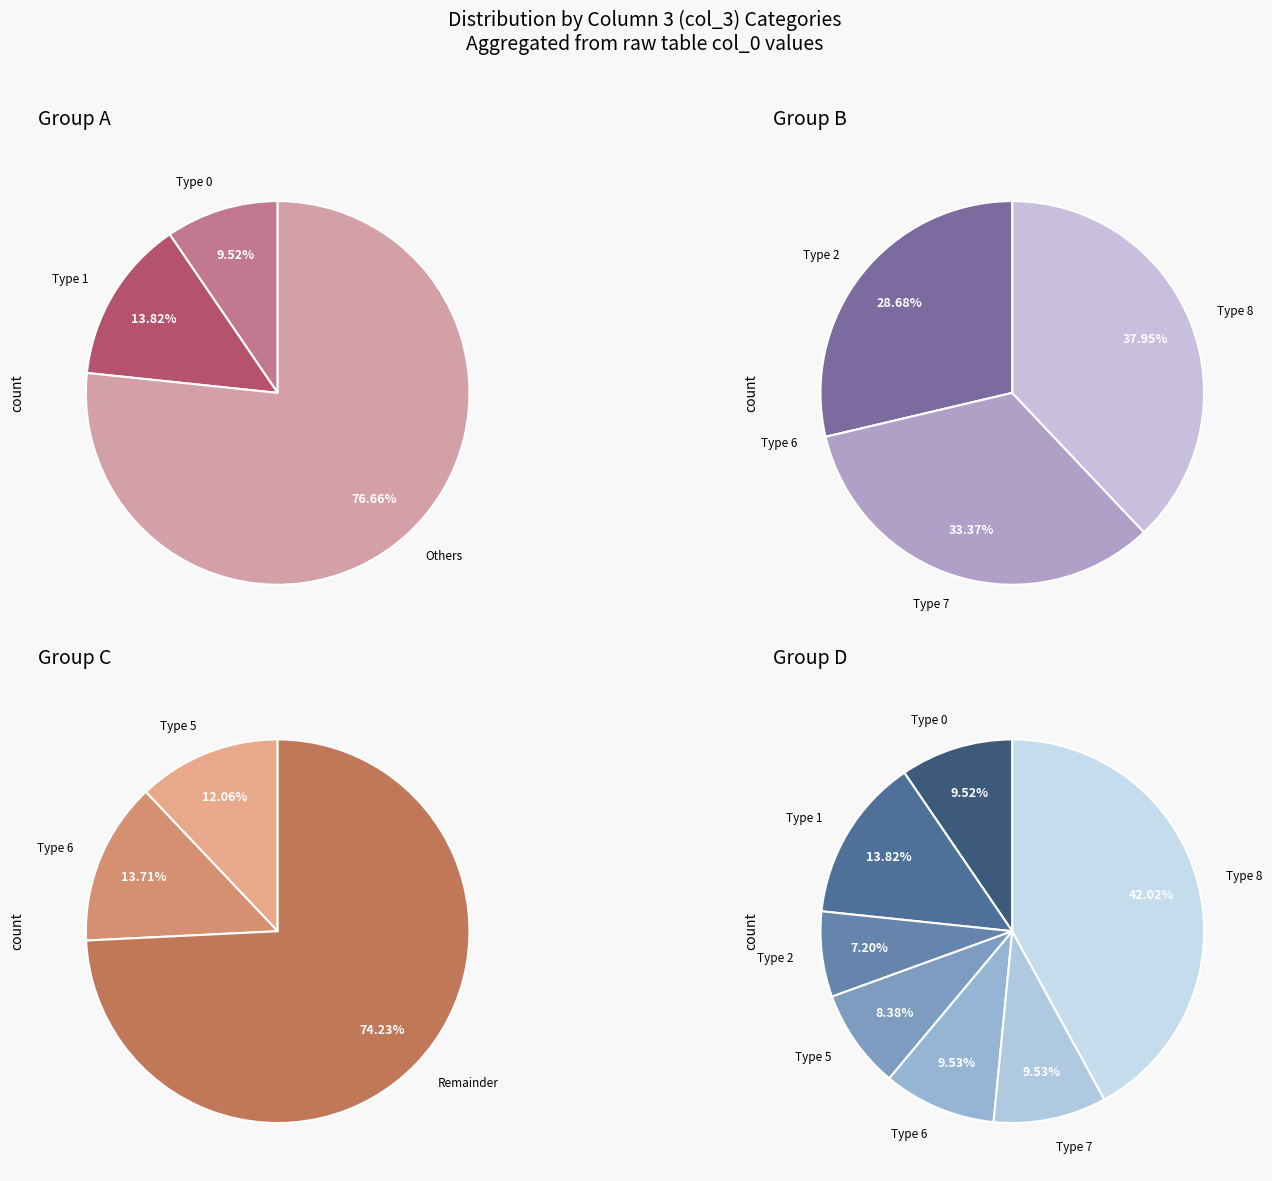

Which has a higher value, 0 or 5?

5